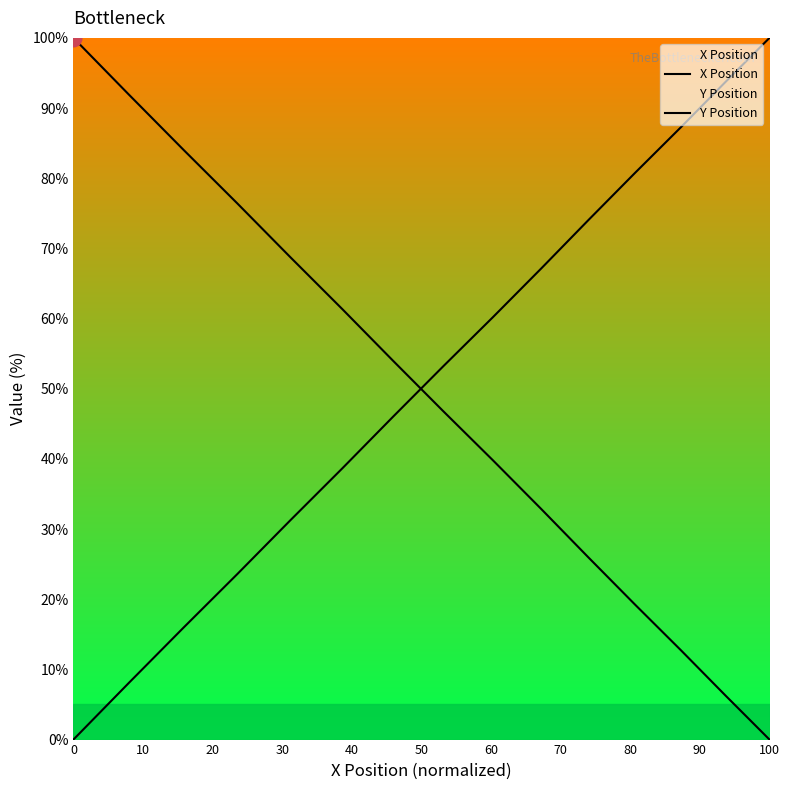

How many lines are shown in the chart?

2